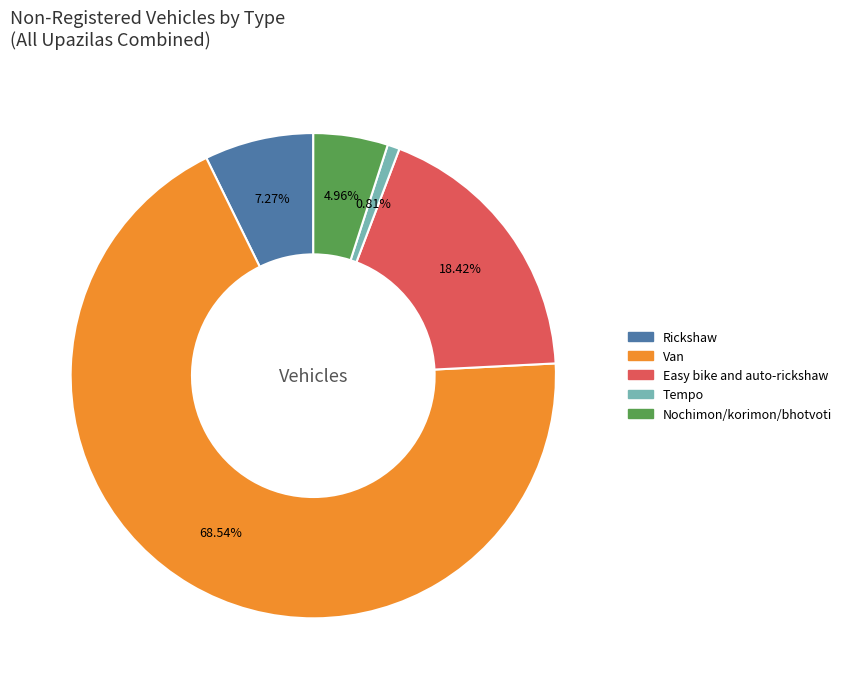

To the nearest percent, what is the average slice percentage?

20%